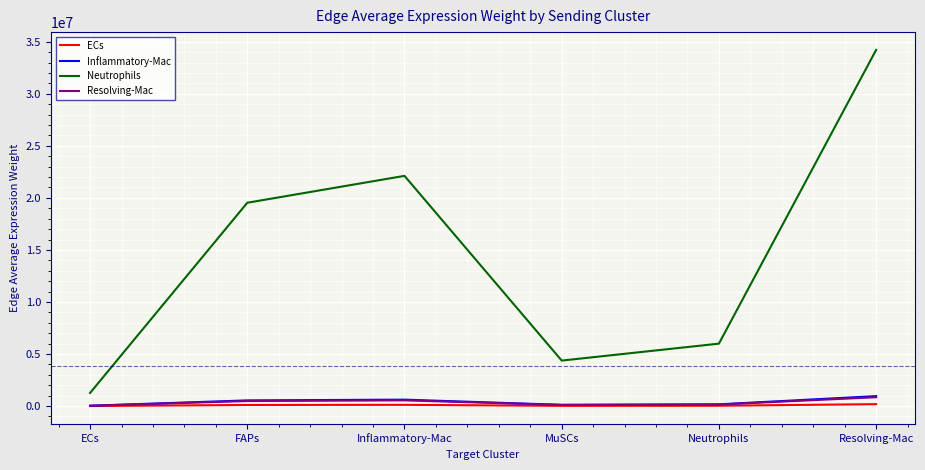

What is the greatest value displayed?

34211215.9